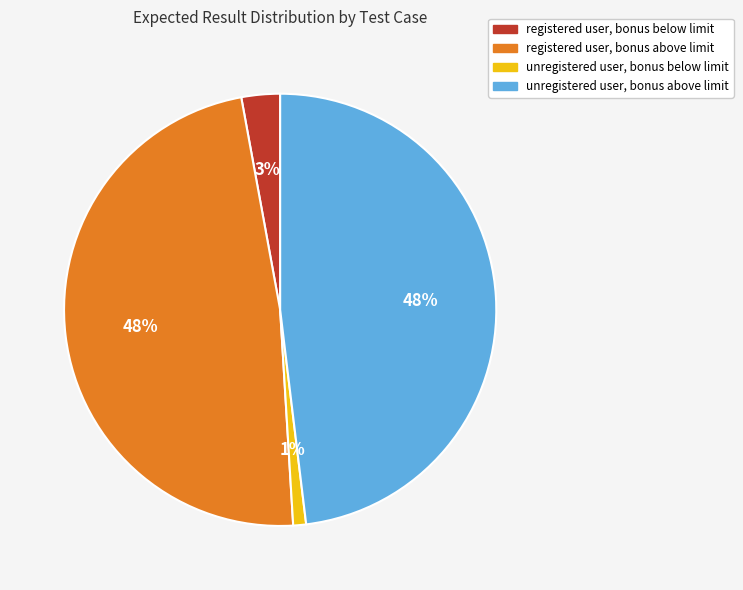

Which has a higher value, unregistered user, bonus below limit or registered user, bonus below limit?

registered user, bonus below limit